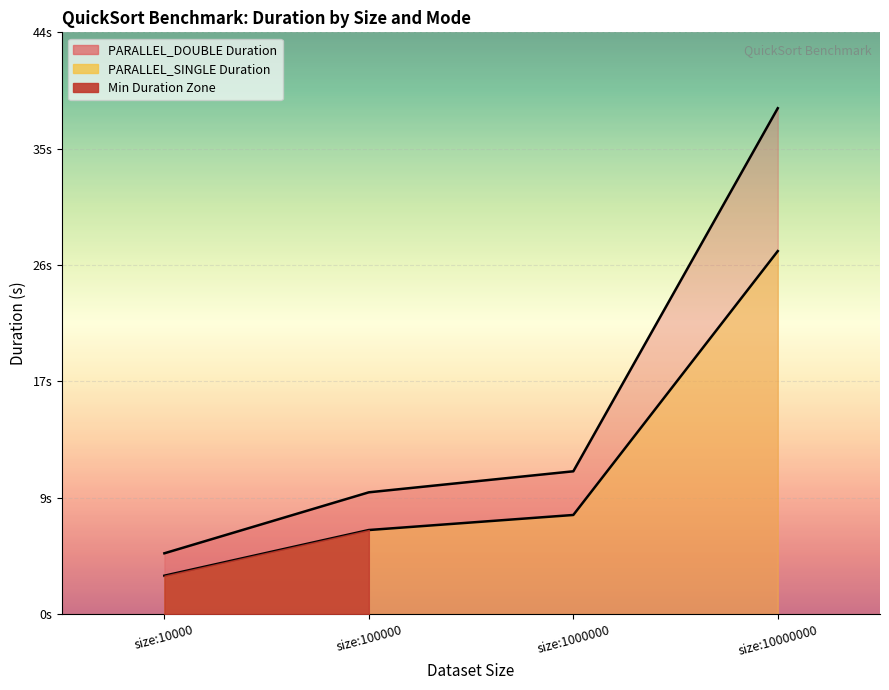

What is the total value across all series at size:1000000 PARALLEL_DOUBLE?

18.1